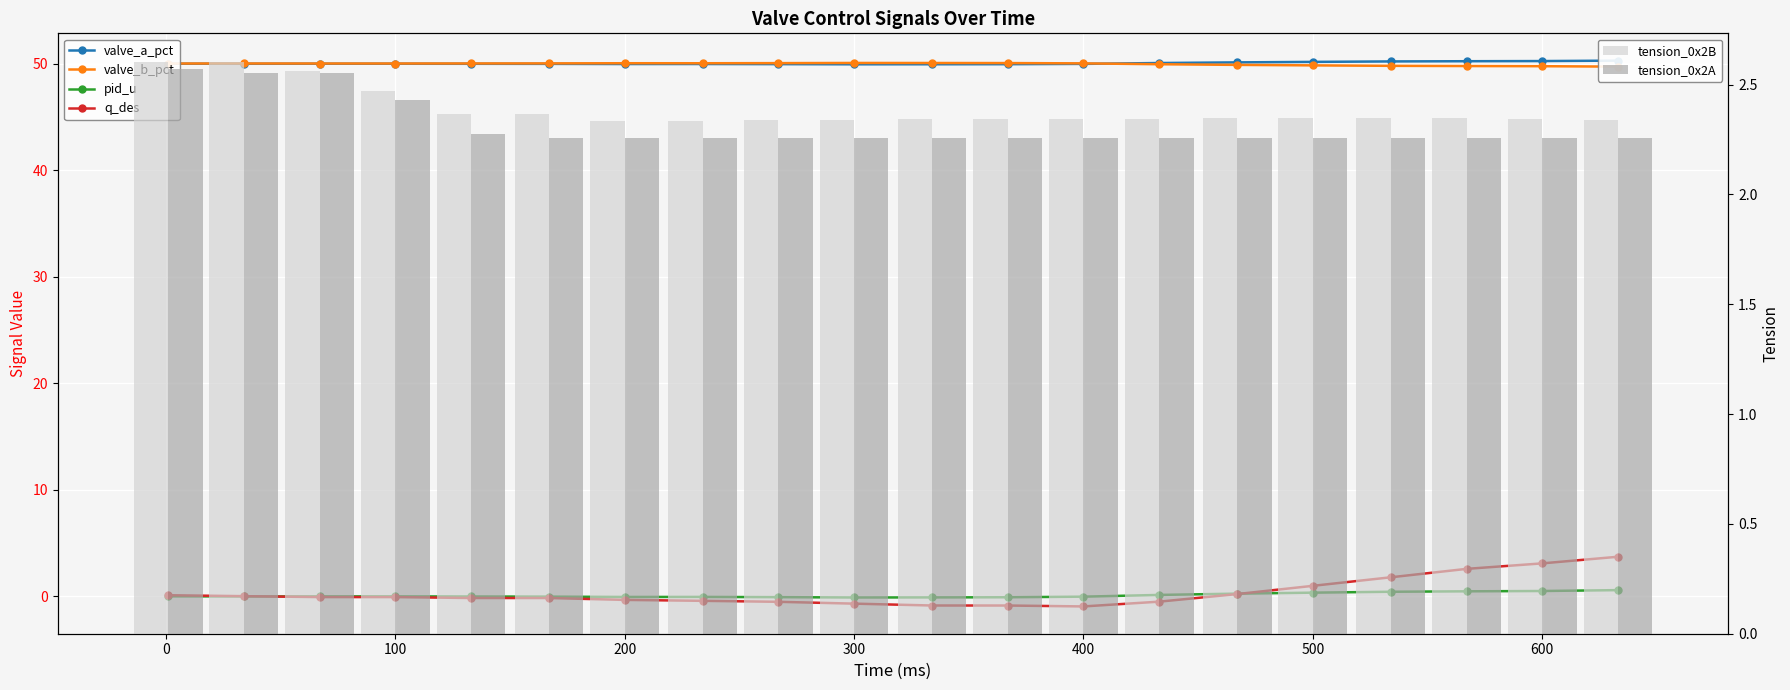

What is the difference between the second highest and minimum values in the tension_0x2A series?

0.3